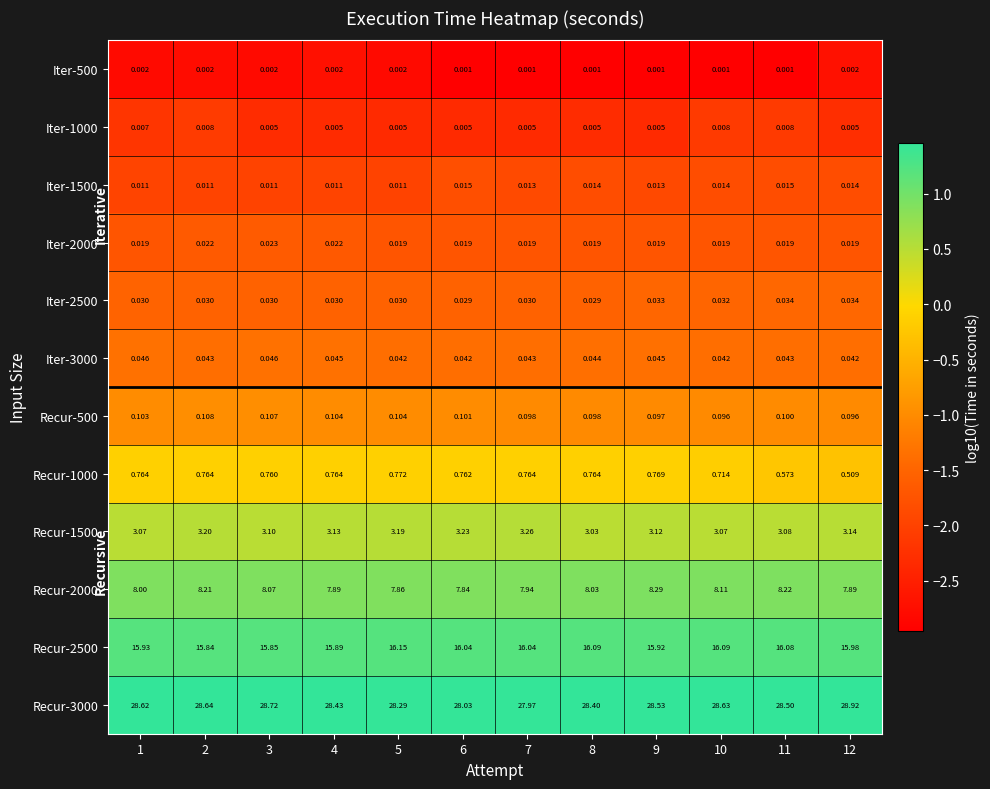

Is the value of Recur-3000 at 2 greater than the value of Recur-1500 at 8?

Yes